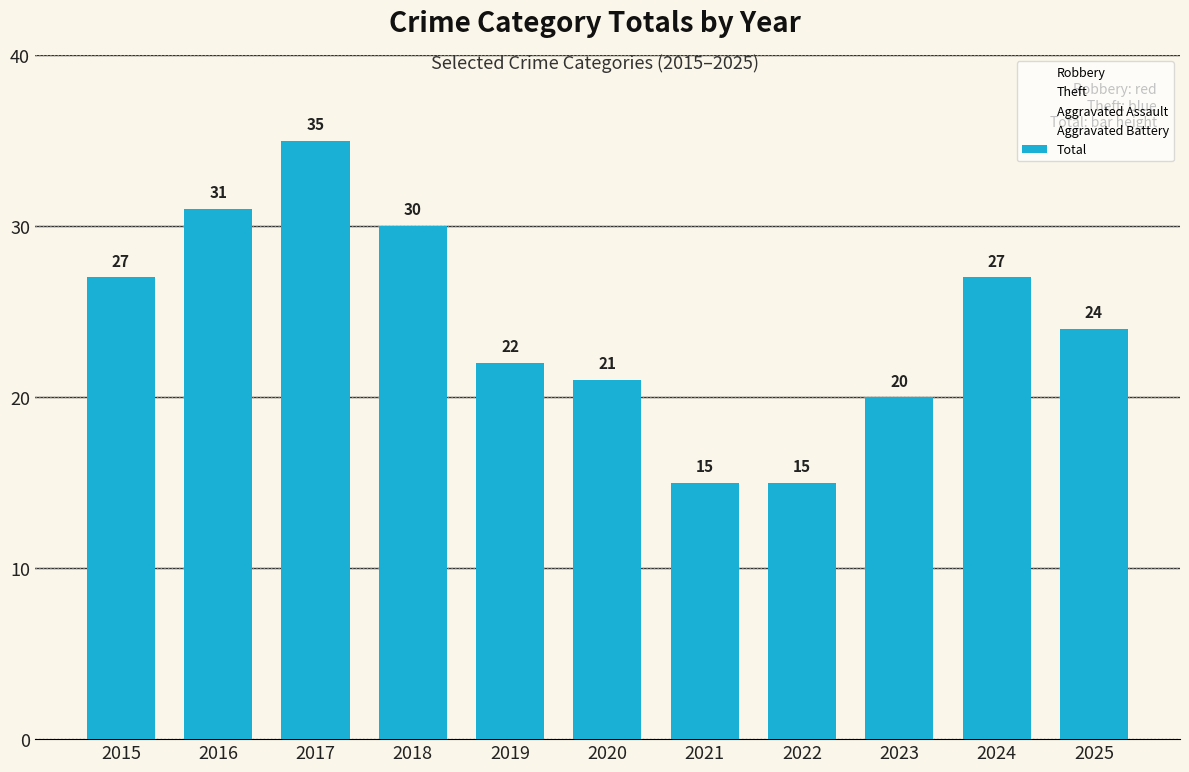

Does the chart contain any negative values?

No